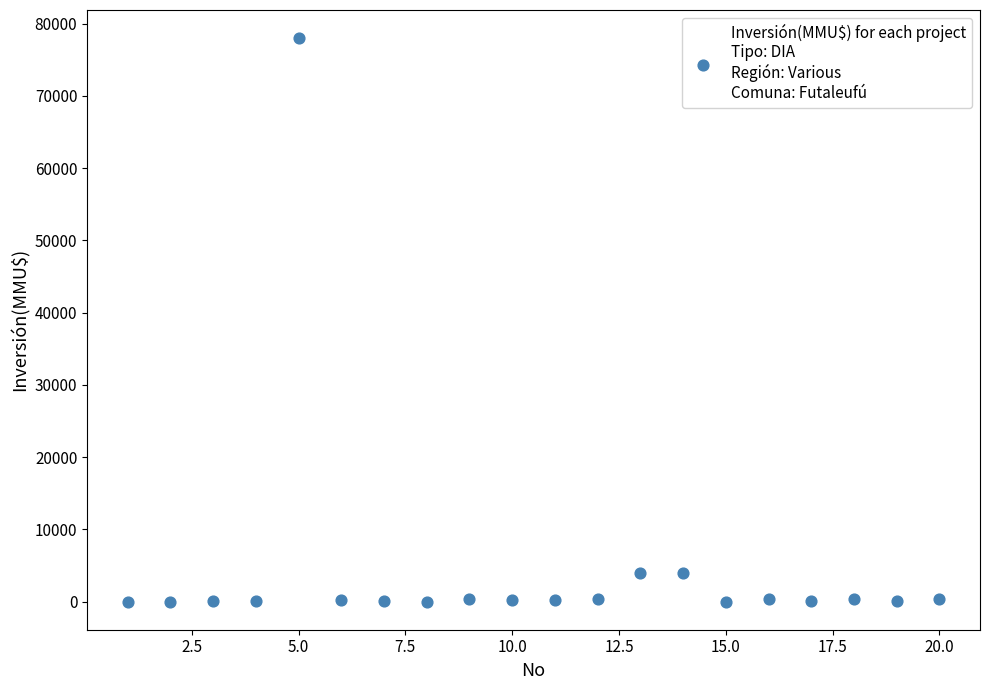

What is the range of X values (max minus min)?

19